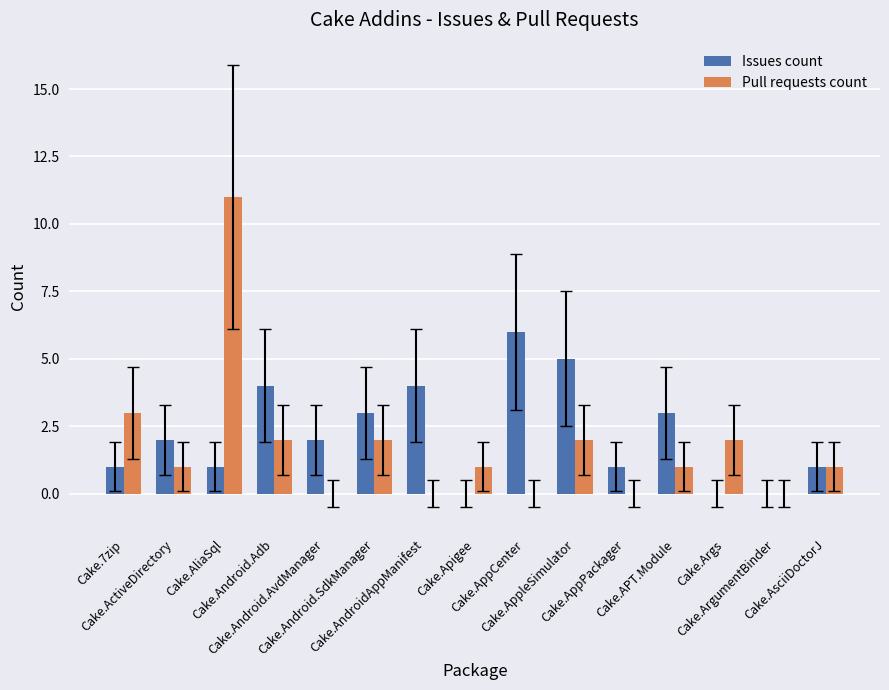

Count the number of data series in this chart.

2